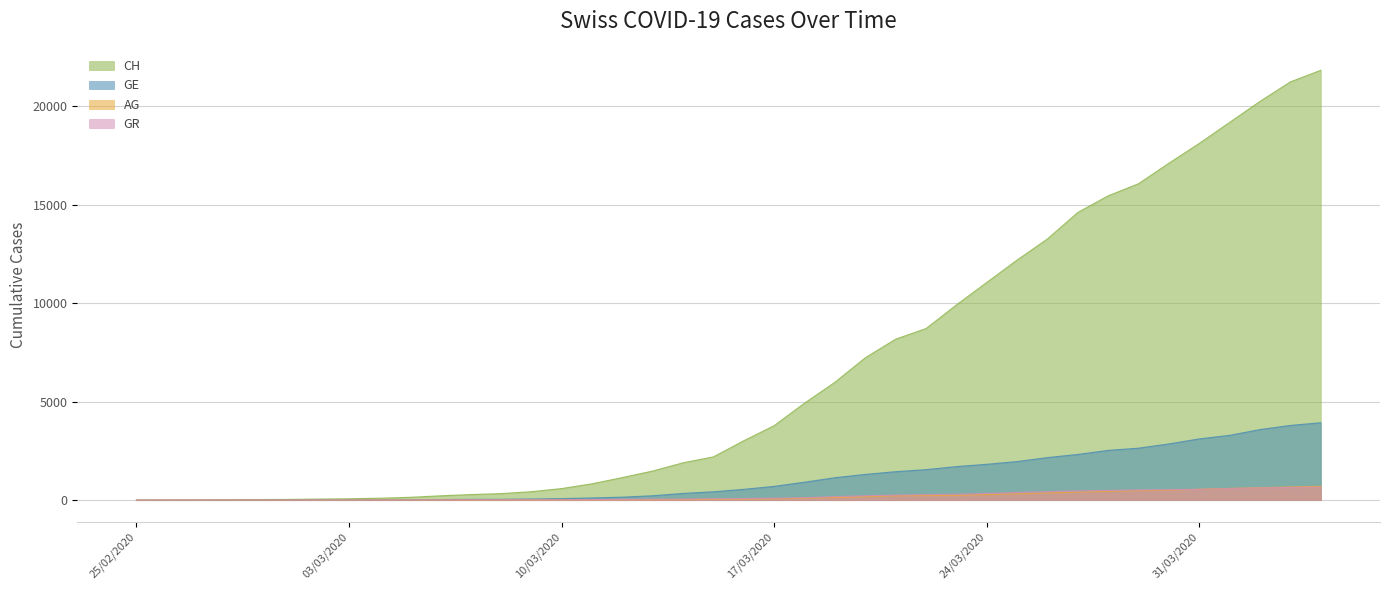

At how many categories does at least one series exceed 21463?

1